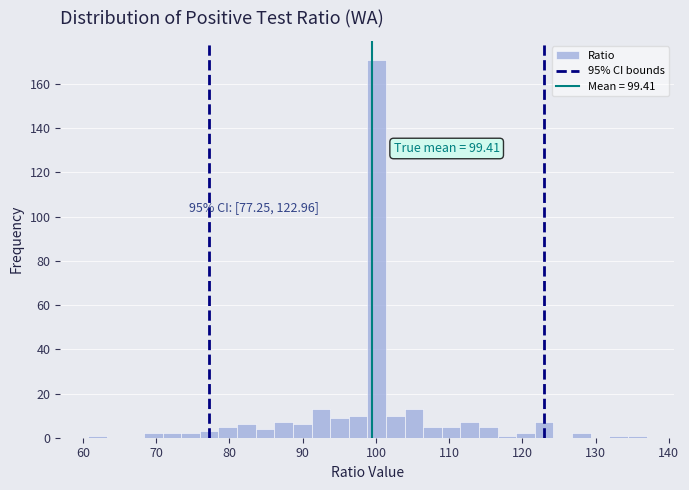

Around what value on the x-axis is the tallest bar? Give the approximate position of its centre, as read against the axis.

100